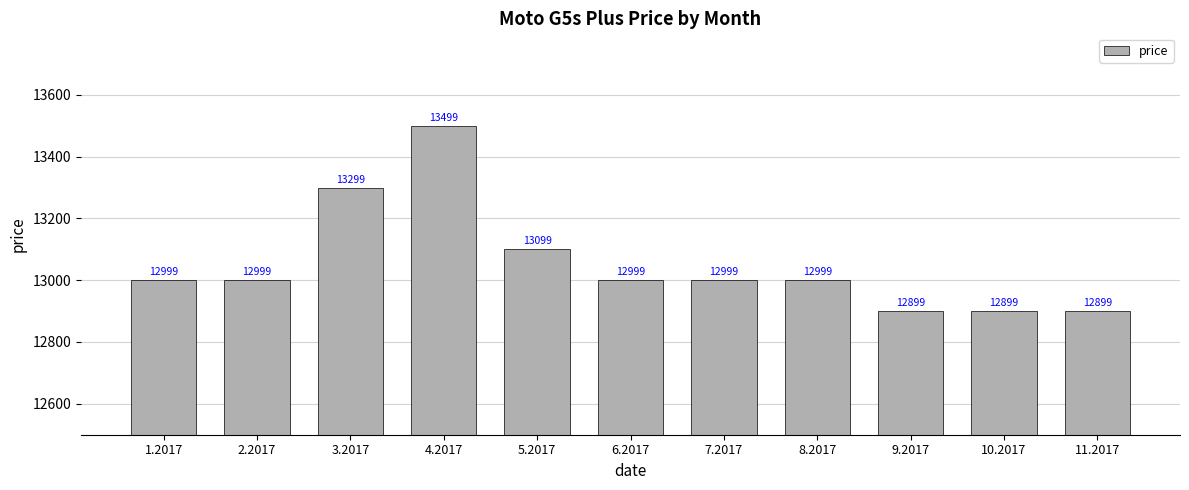

The chart shows a value of 23173 at 9.2017. True or false?

False